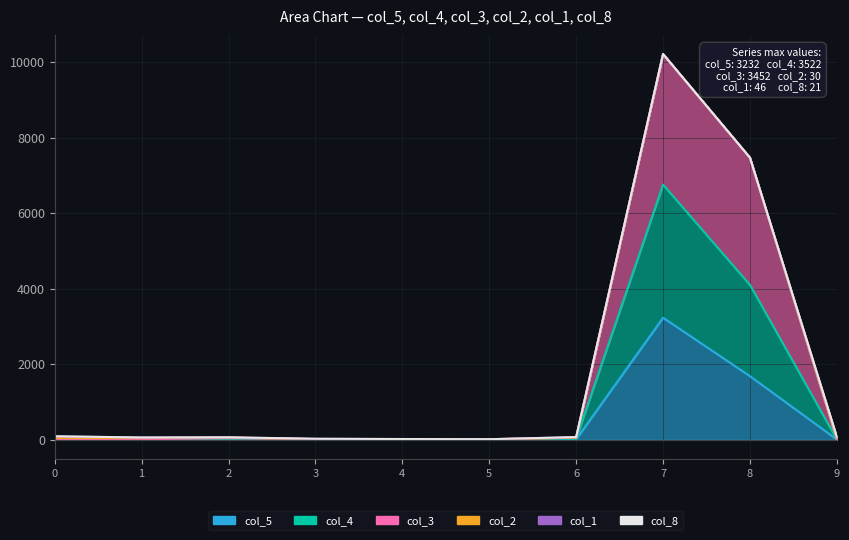

What is the sum of the col_3 values at 3 and 6?

74